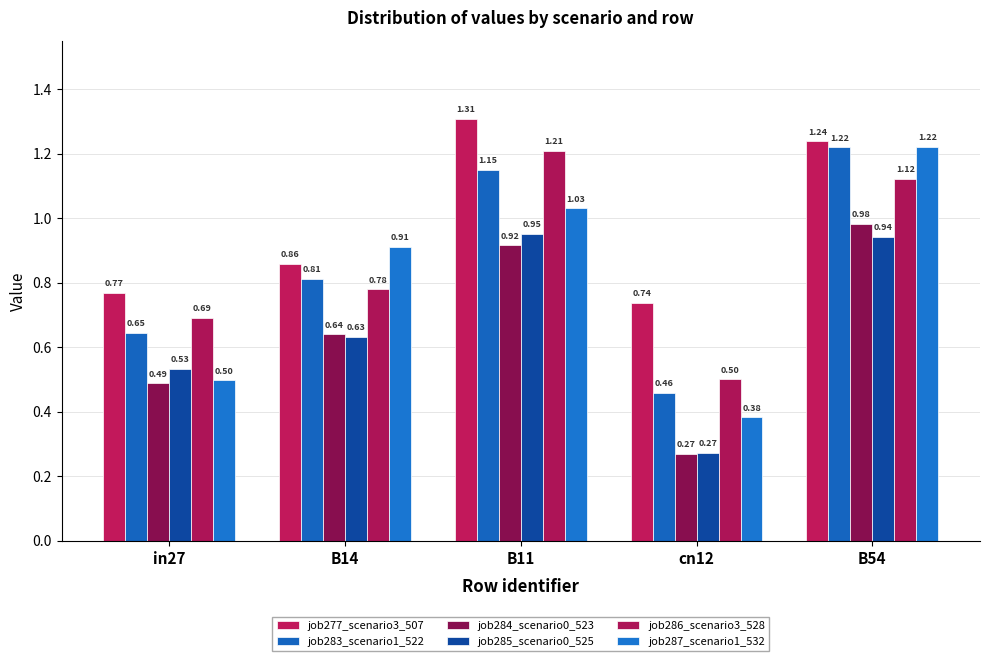

True or false: job284_scenario0_523 has a value of 1.0 at B14.

False